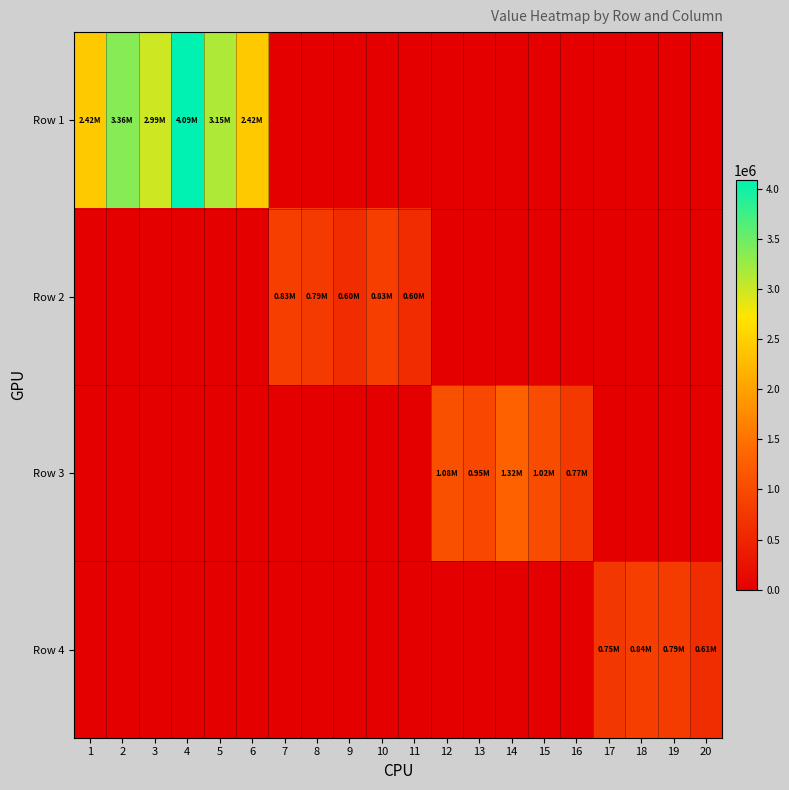

What is the greatest value displayed?

4085710.0